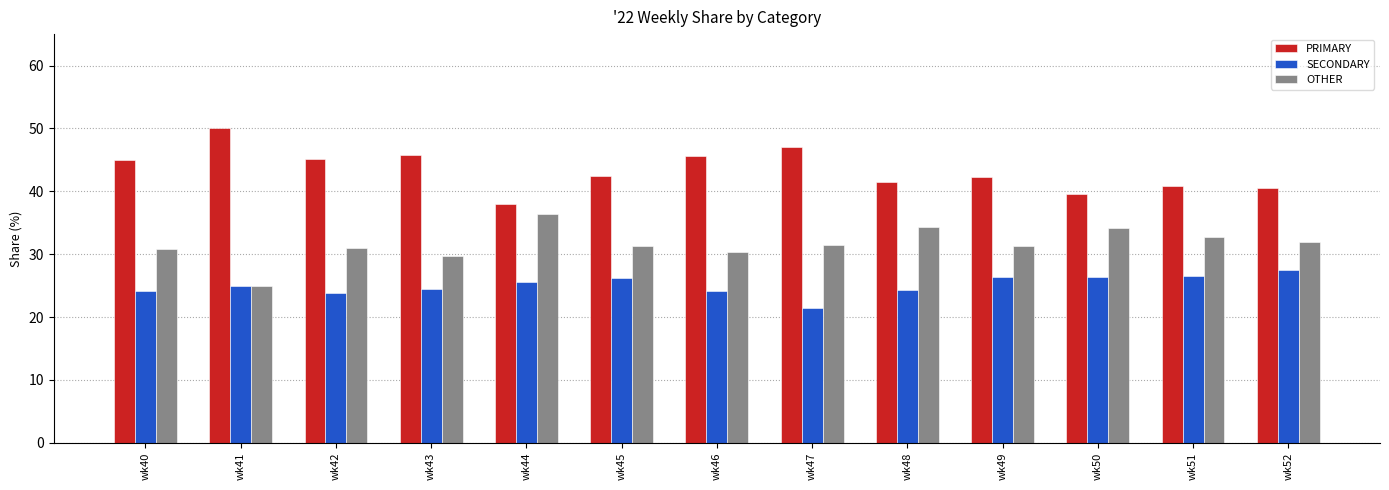

How many bars are there in total?

39